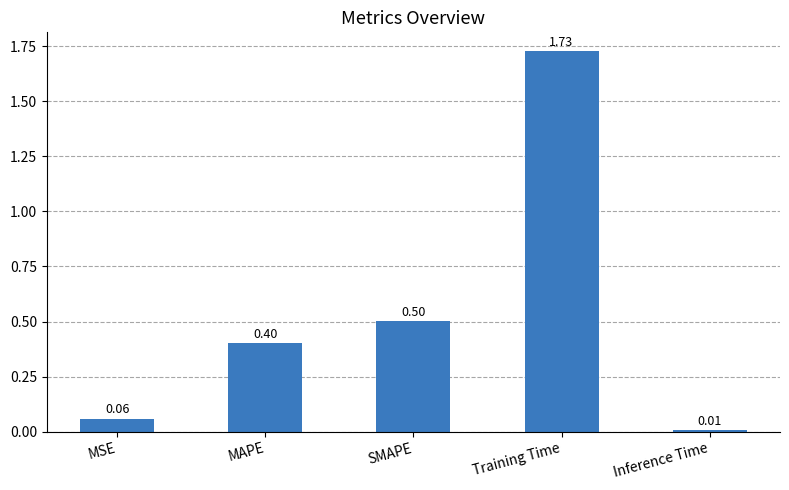

List the labels in order of value, smallest first.

Inference Time, MSE, MAPE, SMAPE, Training Time